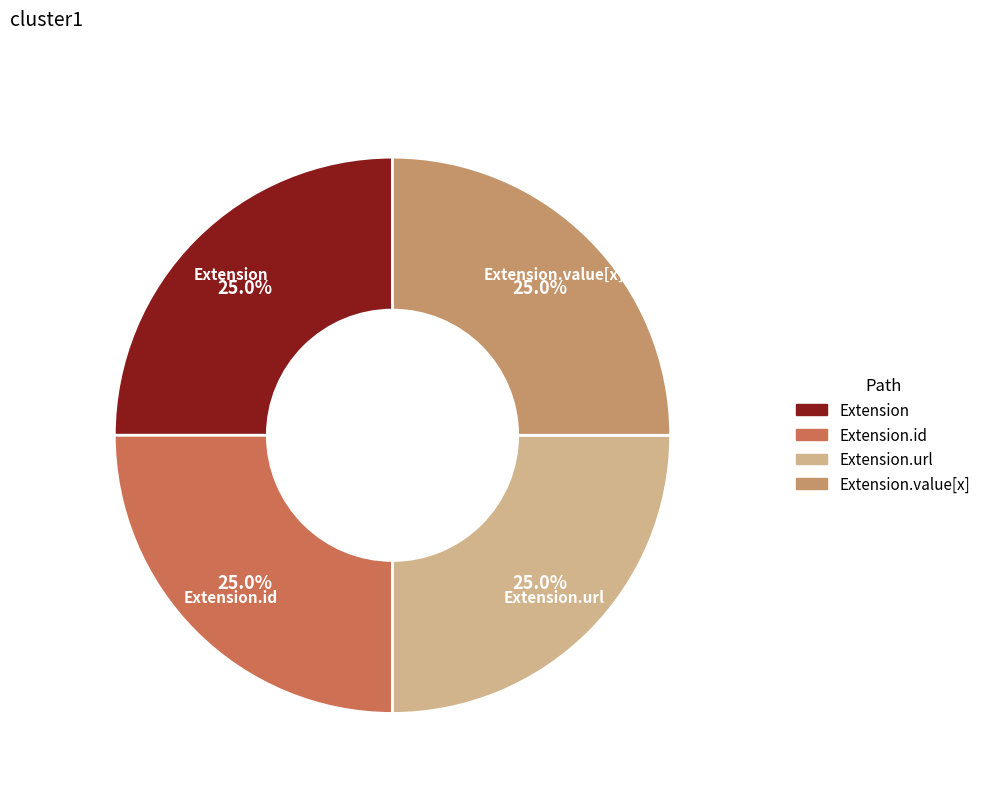

Is there a majority slice in this chart?

No